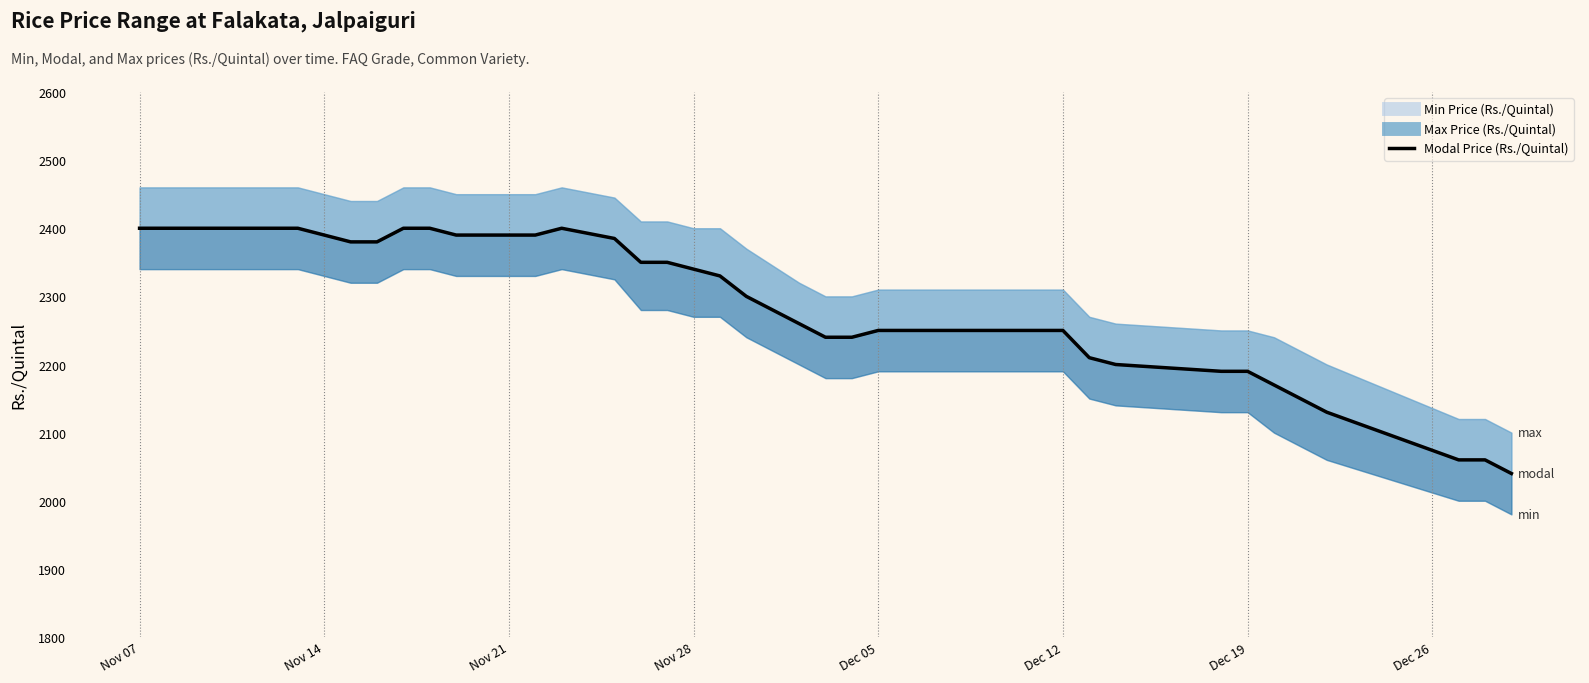

How many lines are shown in the chart?

1